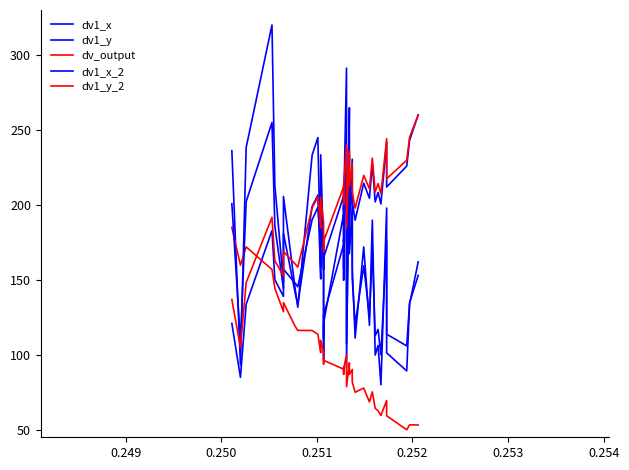

Count the number of categories in the chart.

40